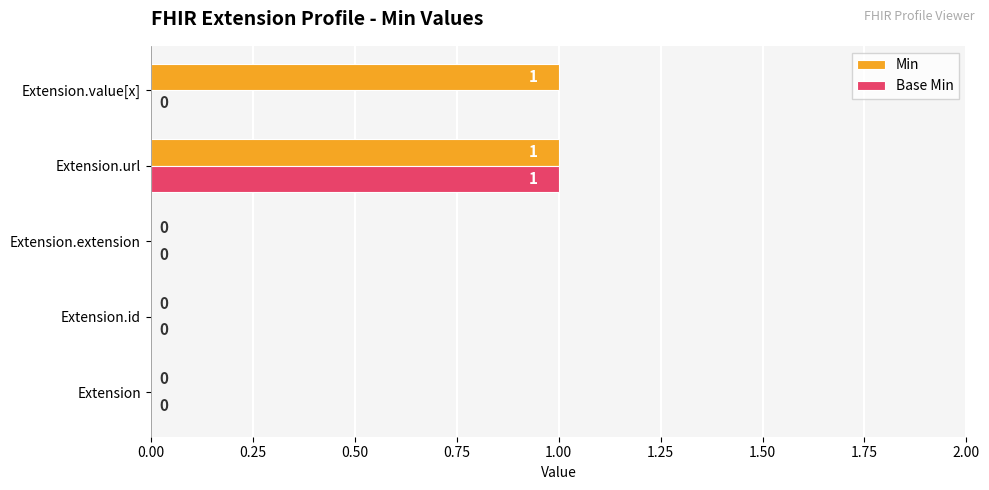

How many values in the Base Min series exceed 0?

1